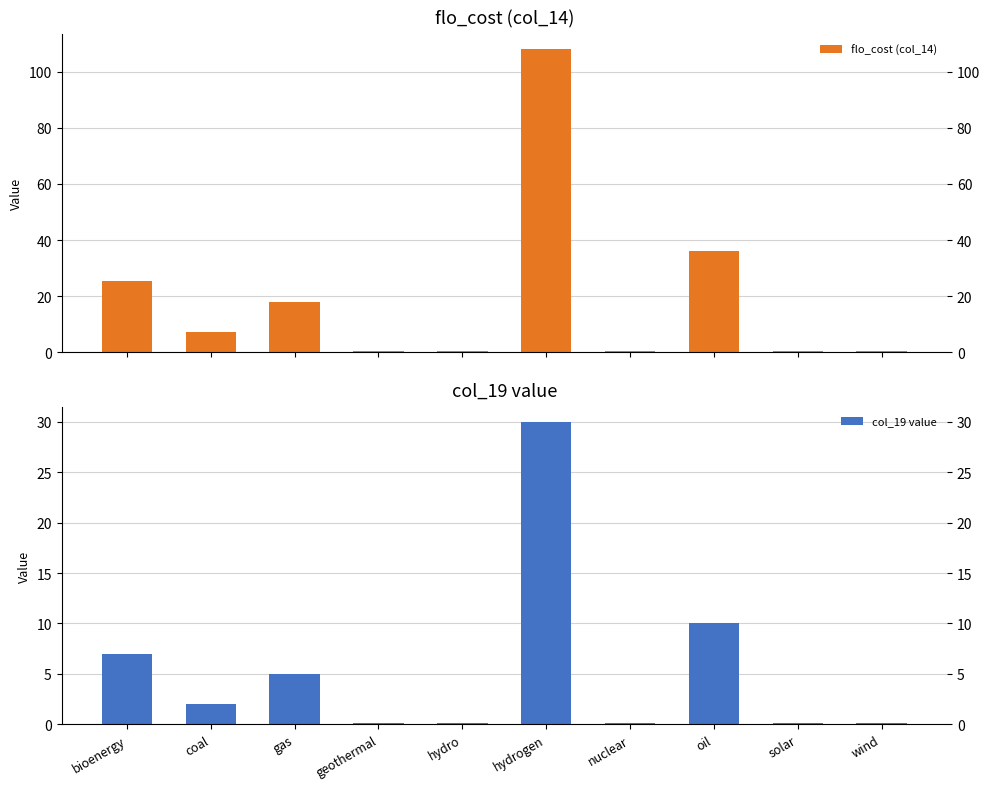

Which series has the widest spread of values?

flo_cost (col_14)